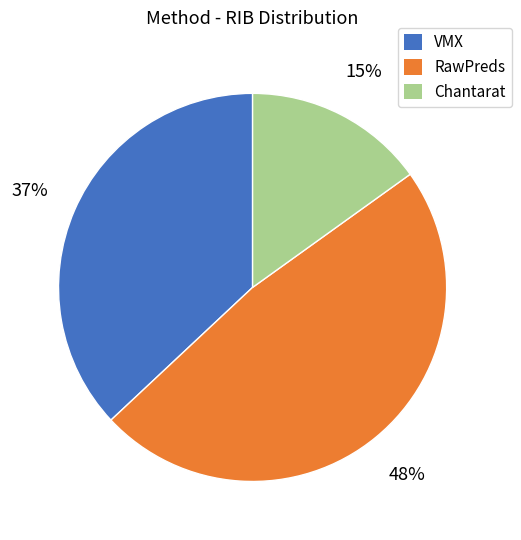

To the nearest percent, what portion does Chantarat represent?

15%